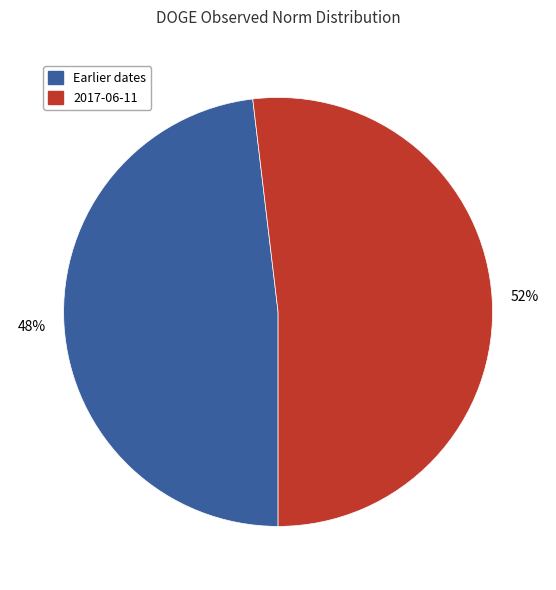

To the nearest percent, what is the difference between the largest and smallest slice percentages?

4%